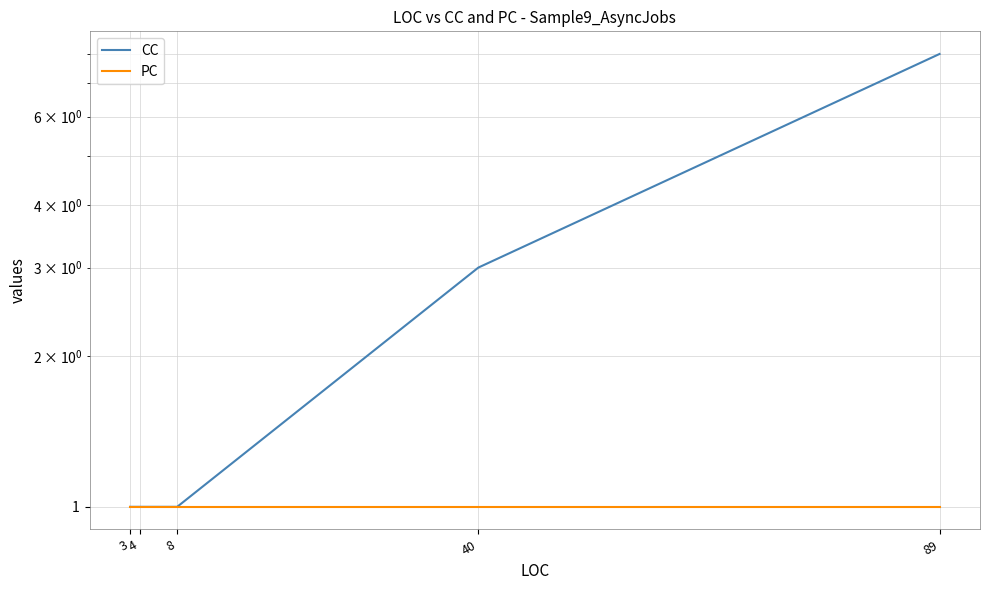

How many distinct data groups are displayed?

2